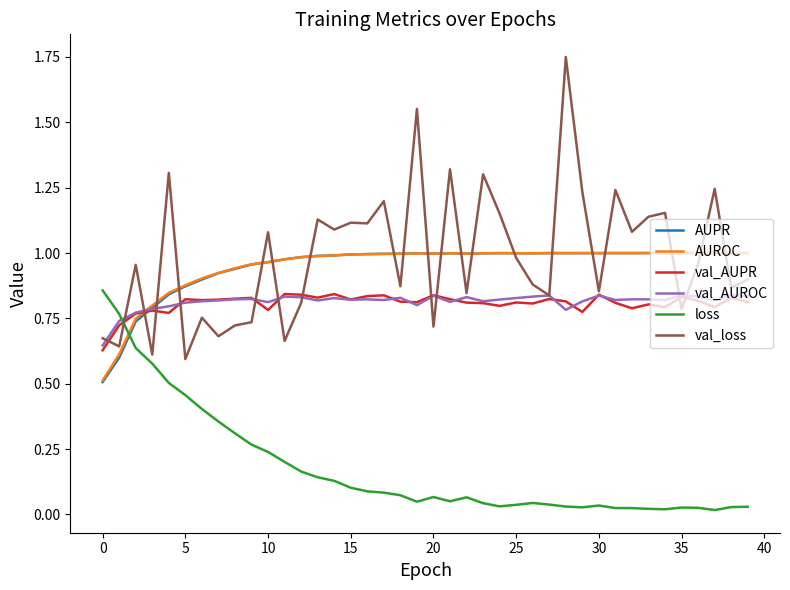

How many lines are shown in the chart?

6